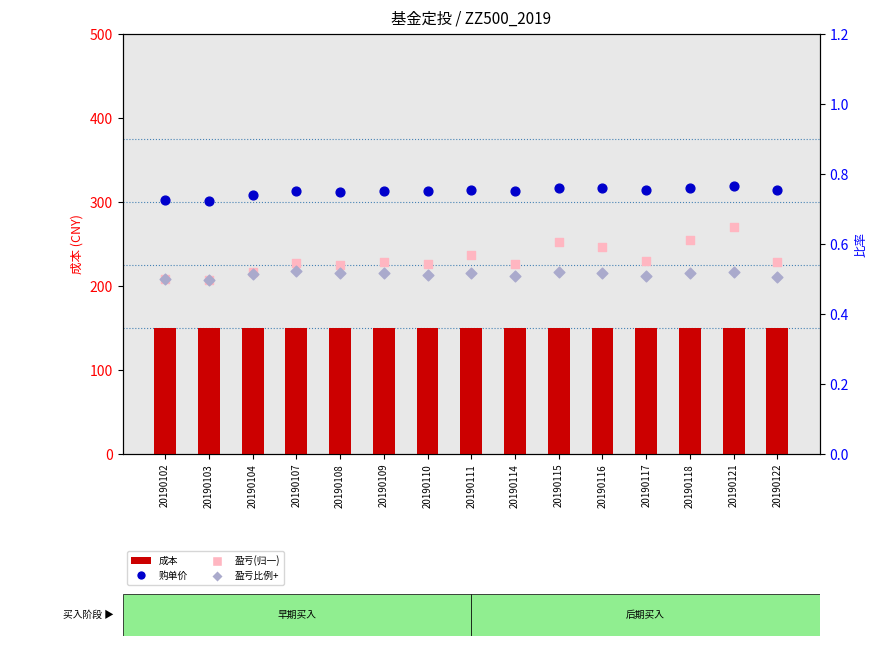

Which series has the largest Y range (max minus min)?

盈亏比例(归一)